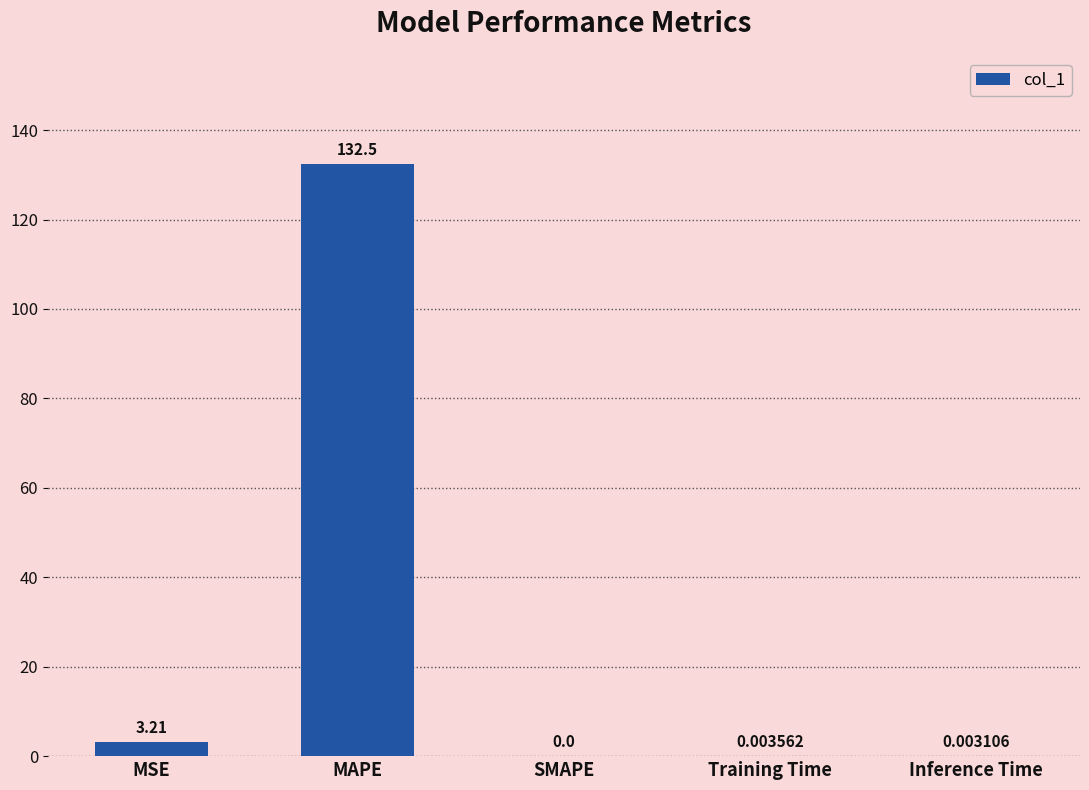

What is the sum of the values at MAPE and SMAPE?

132.5